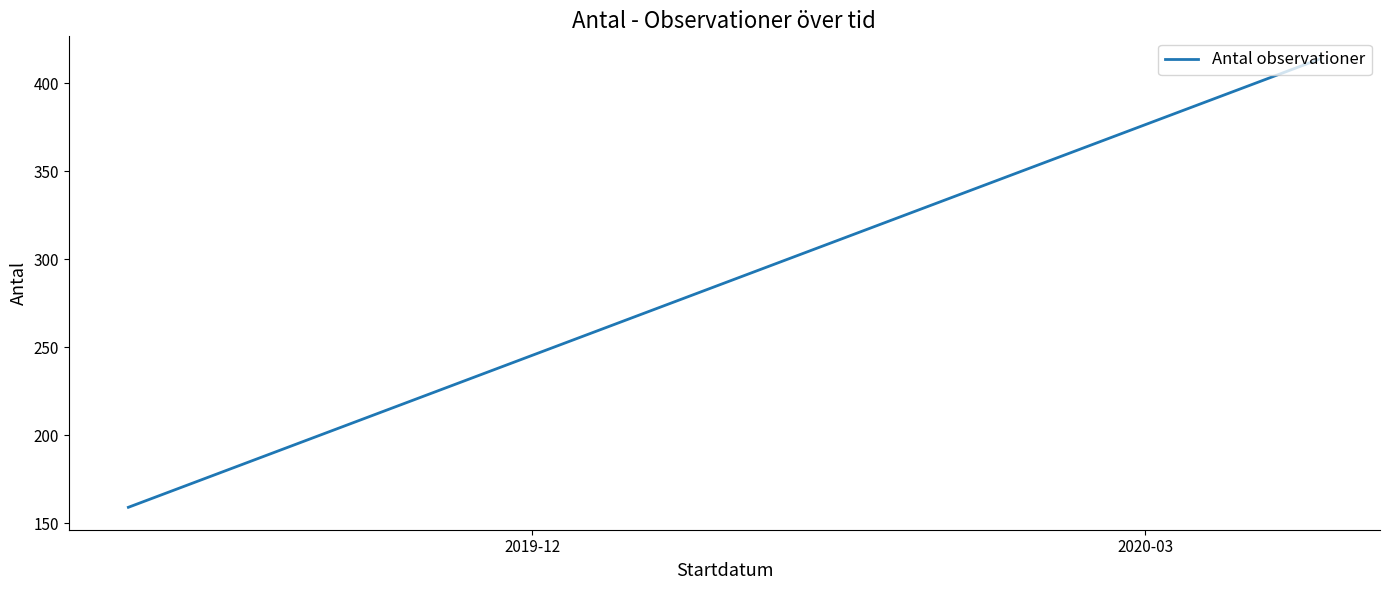

What is the label of the 1st point from the right?

2020-03